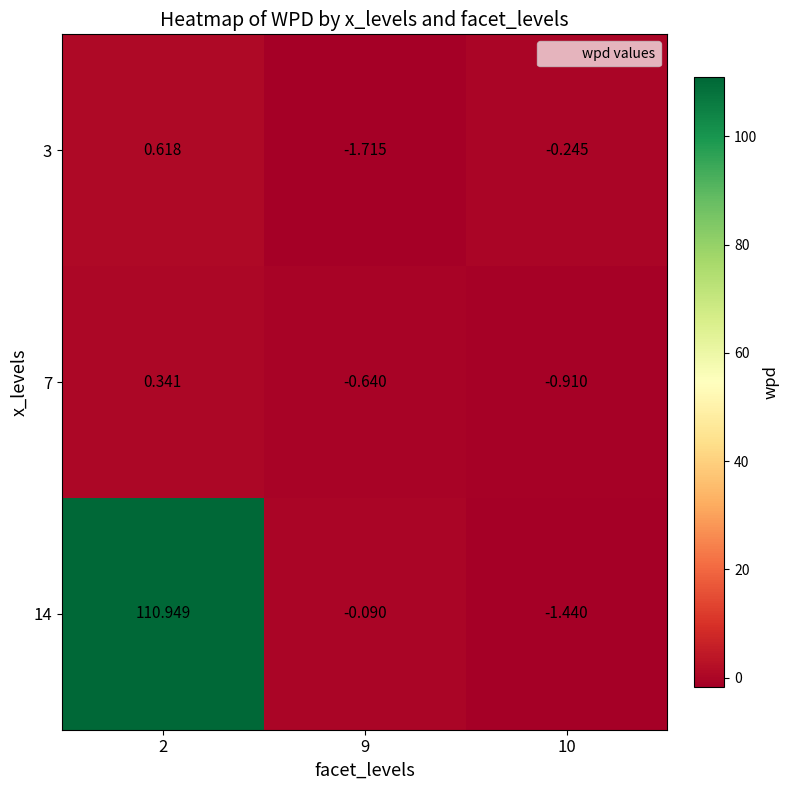

Which label corresponds to the smallest value in the chart?

9